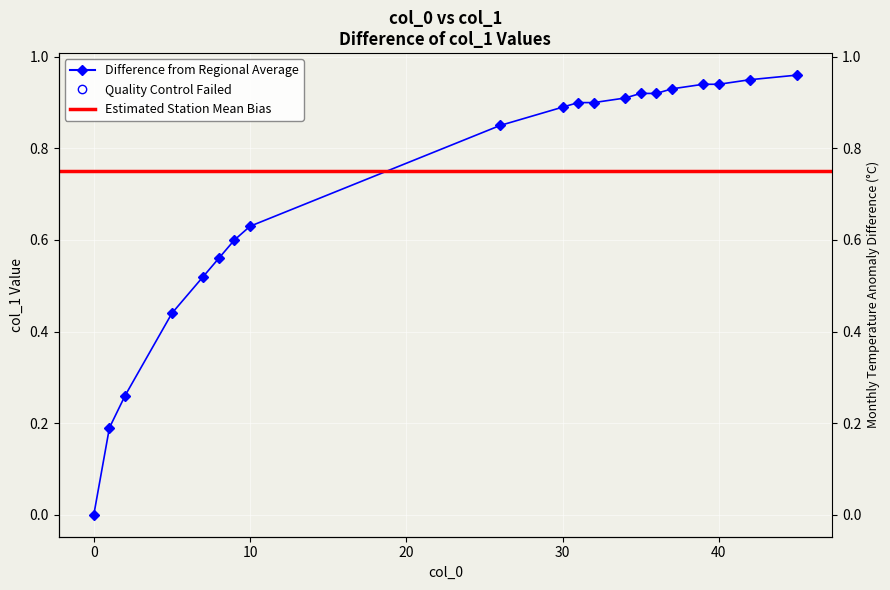

True or false: the data has more than 1 interior local peaks.

False